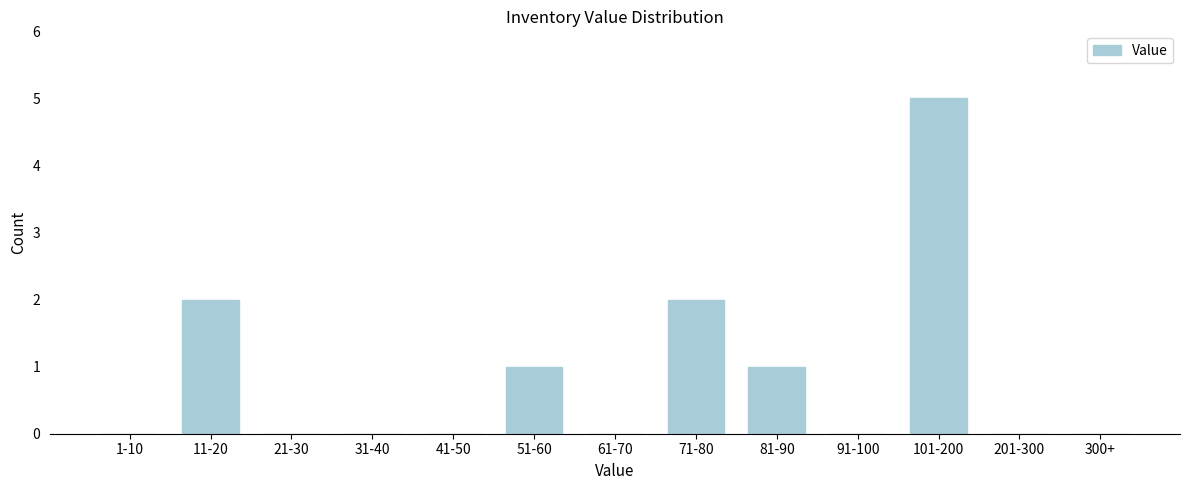

Reading left to right, what are all the values shown in this chart?

1-10=0	11-20=2	21-30=0	31-40=0	41-50=0	51-60=1	61-70=0	71-80=2	81-90=1	91-100=0	101-200=5	201-300=0	300+=0